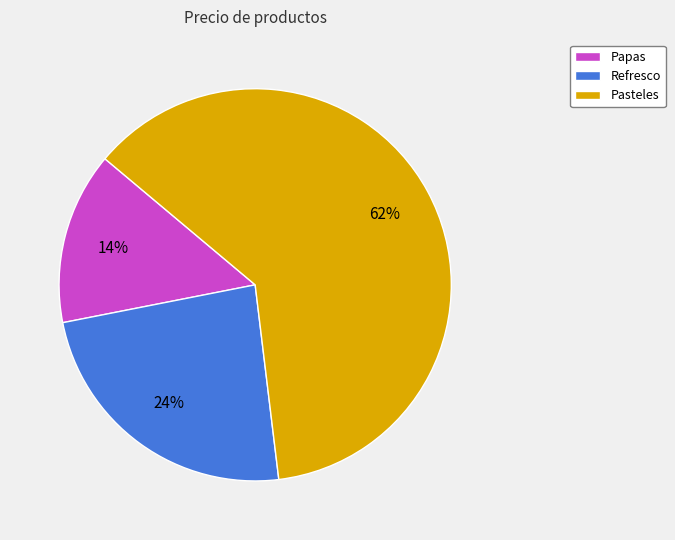

Which slice is the smallest?

Papas